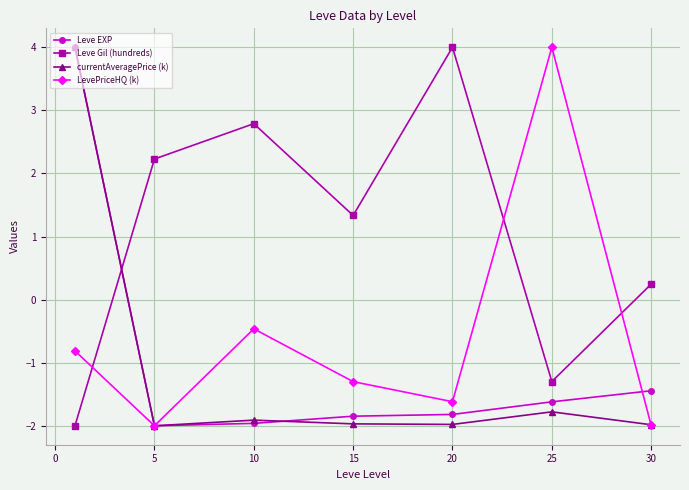

What is the value of the Leve Gil (hundreds) point at the 5th from the left?

4.0